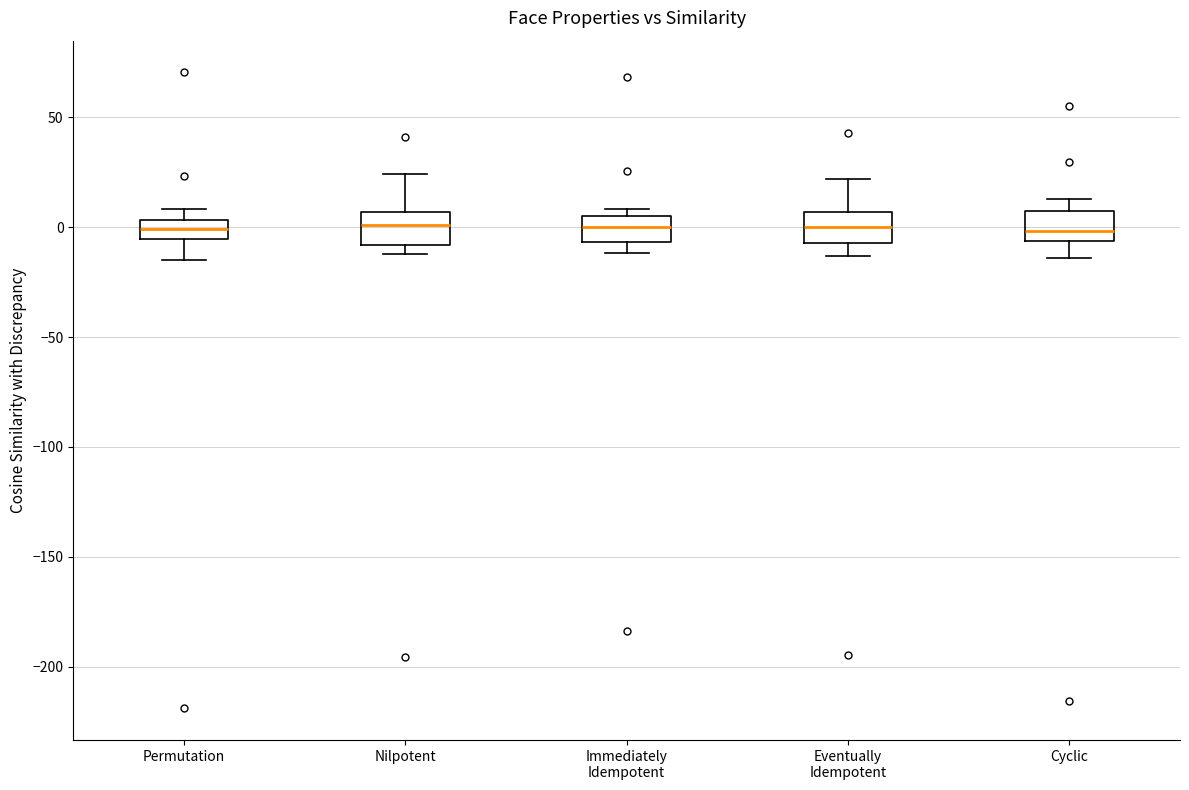

Where does the lower whisker of the box for Immediately Idempotent end on the y-axis? The values are not printed on the chart, so give them approximately, as read against the axis.

-10